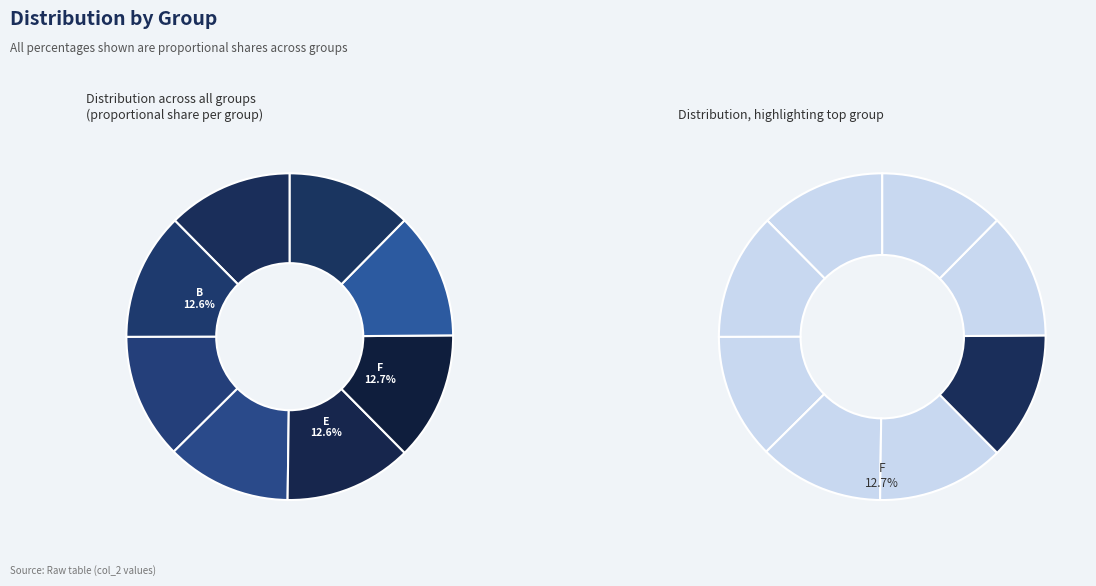

How many slices are in this pie chart?

8